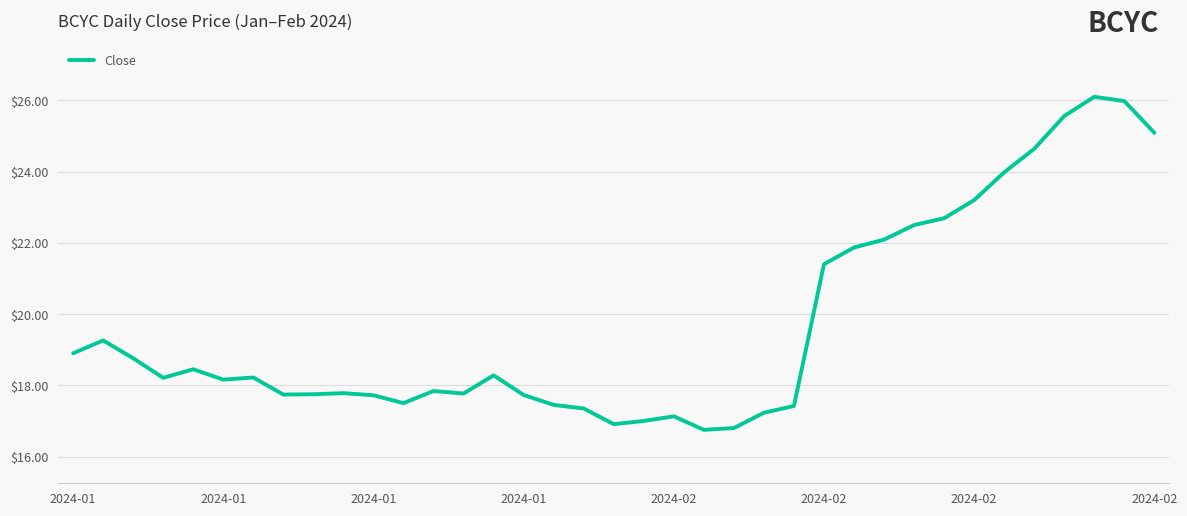

Does the chart have visible grid lines?

Yes